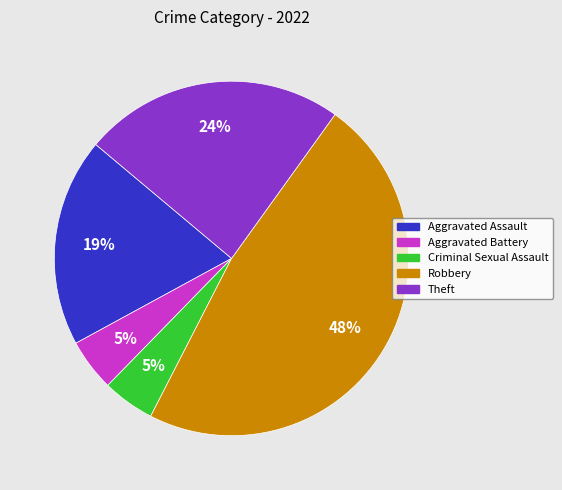

What percentage is the Criminal Sexual Assault slice, to the nearest percent?

5%